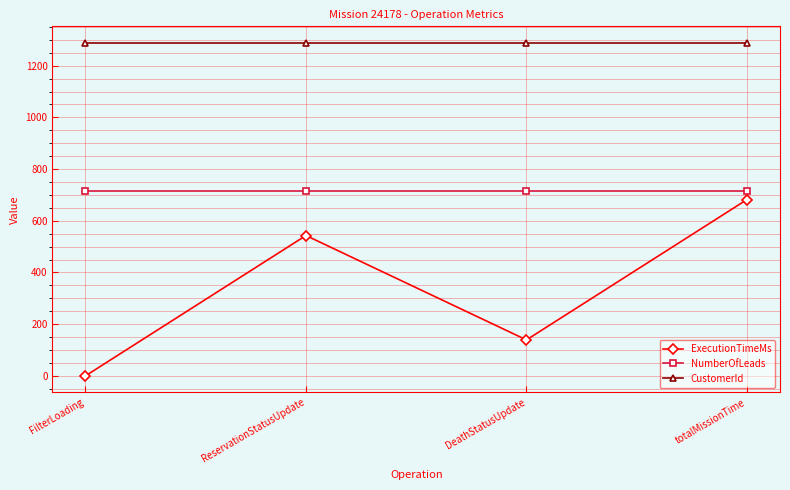

Which series has the largest range (max minus min)?

ExecutionTimeMs